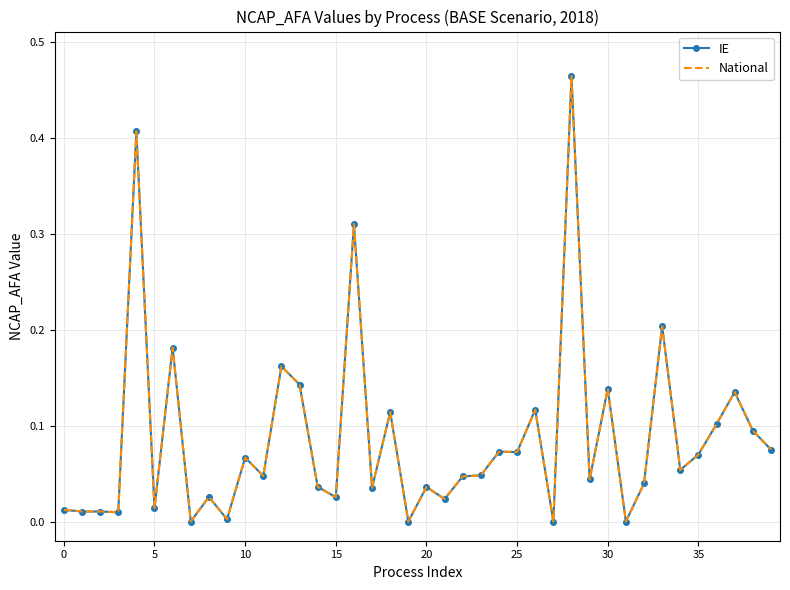

Which series has the largest total across all categories?

IE